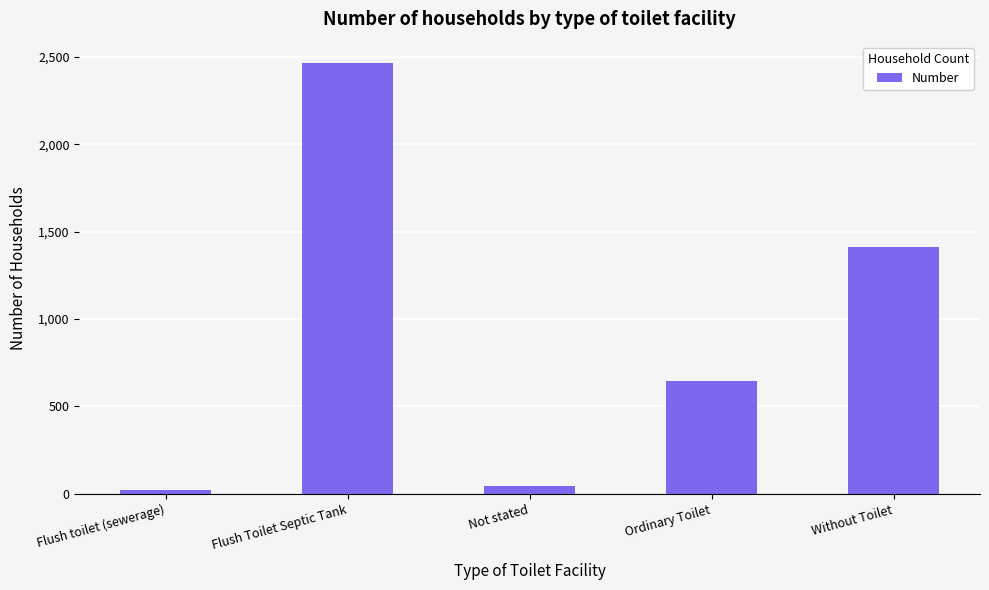

Reading left to right, extract all data points from this chart.

Flush toilet (sewerage)=23	Flush Toilet Septic Tank=2464	Not stated=42	Ordinary Toilet=645	Without Toilet=1414